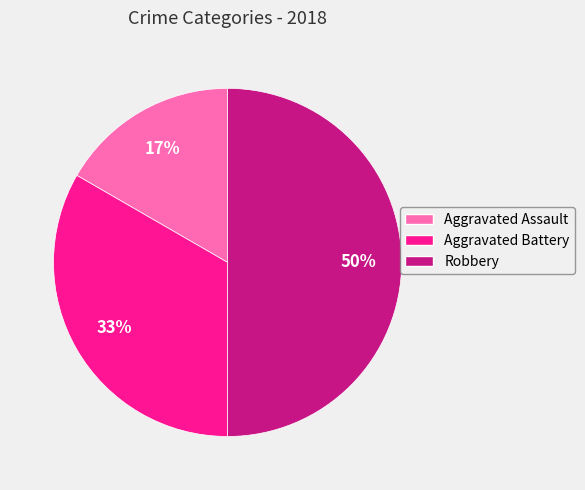

To the nearest percent, what percentage of the pie is Robbery?

50%